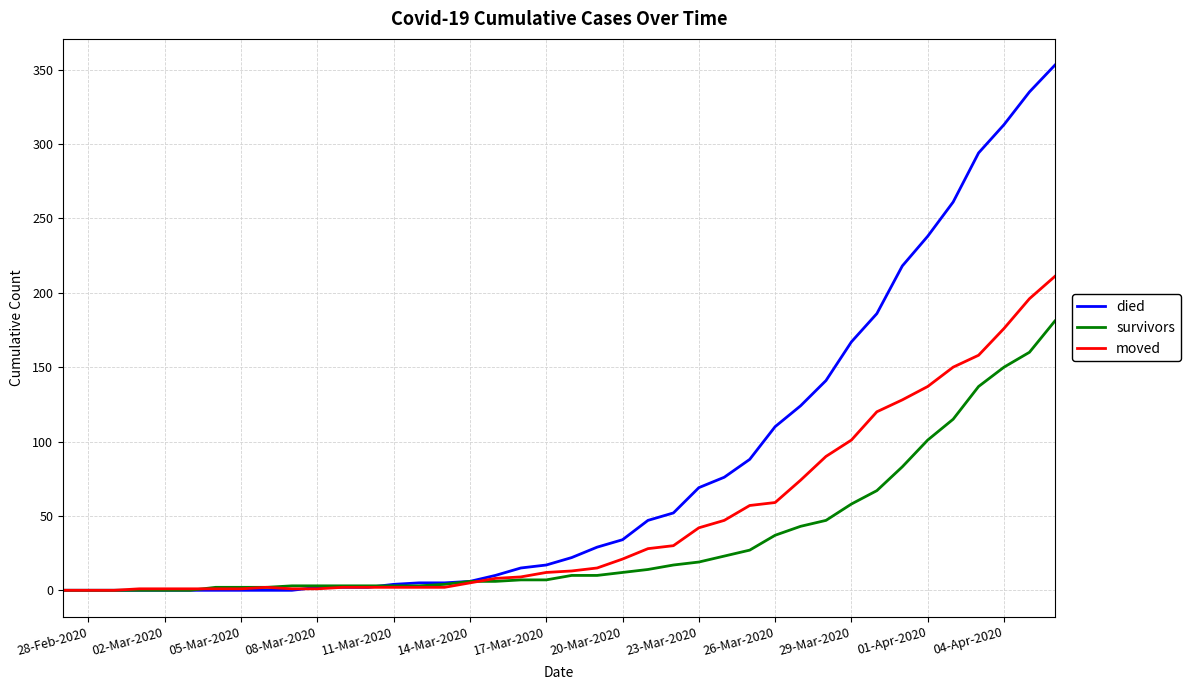

Which series has the largest range (max minus min)?

died